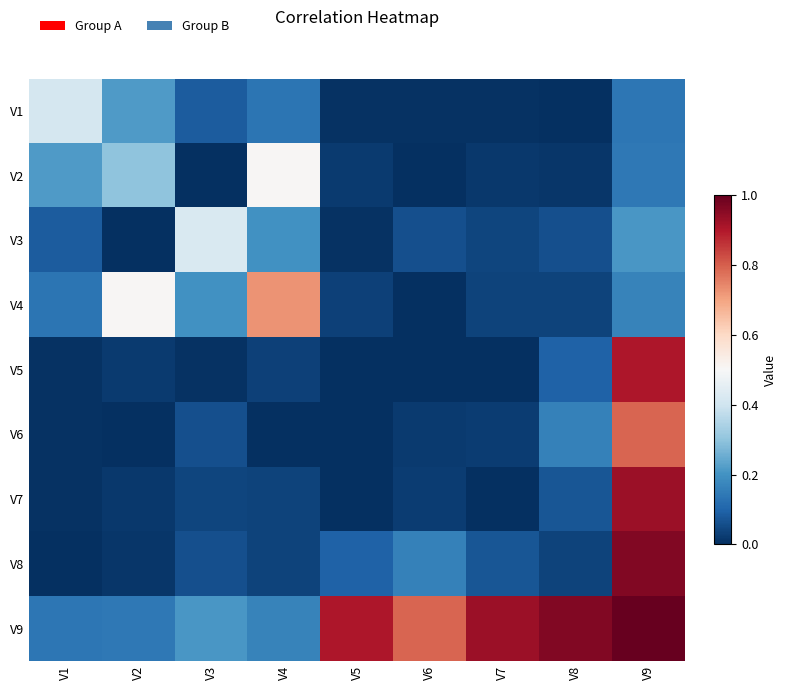

Which series has the largest total across all categories?

V9